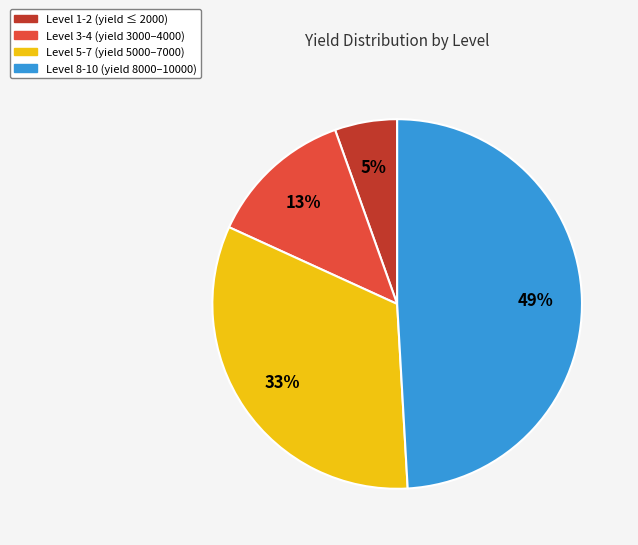

Do Level 3-4 (yield 3000–4000) and Level 5-7 (yield 5000–7000) together represent more than half of the pie?

No